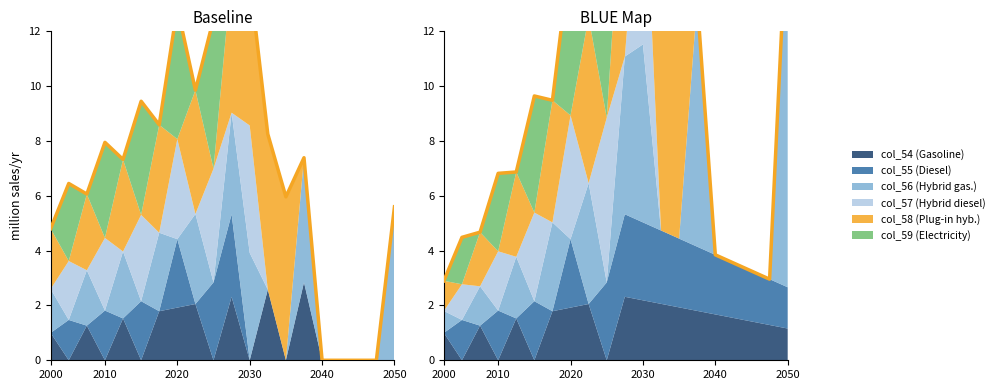

What is the greatest value displayed?

28.2